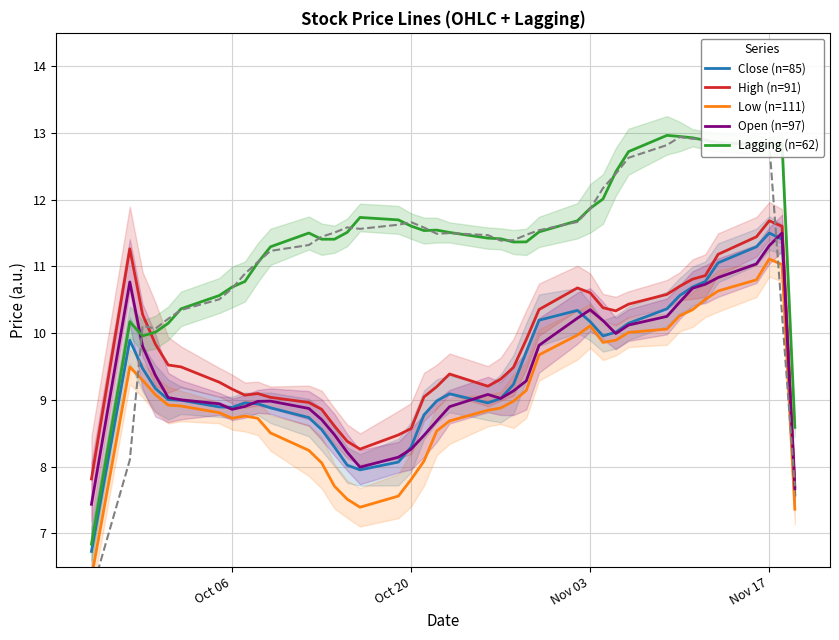

The High (n=91) series shows 16.7 at Nov 17. True or false?

False